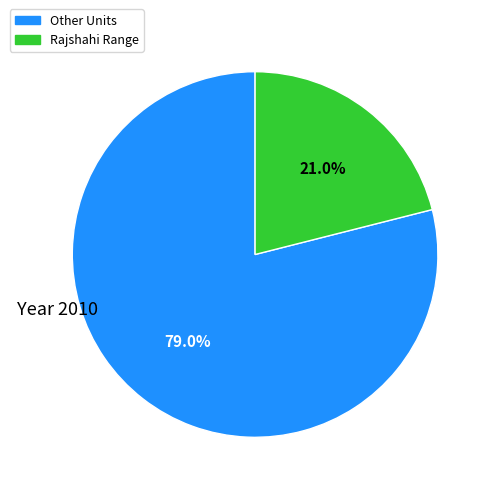

Is there a majority slice in this chart?

Yes